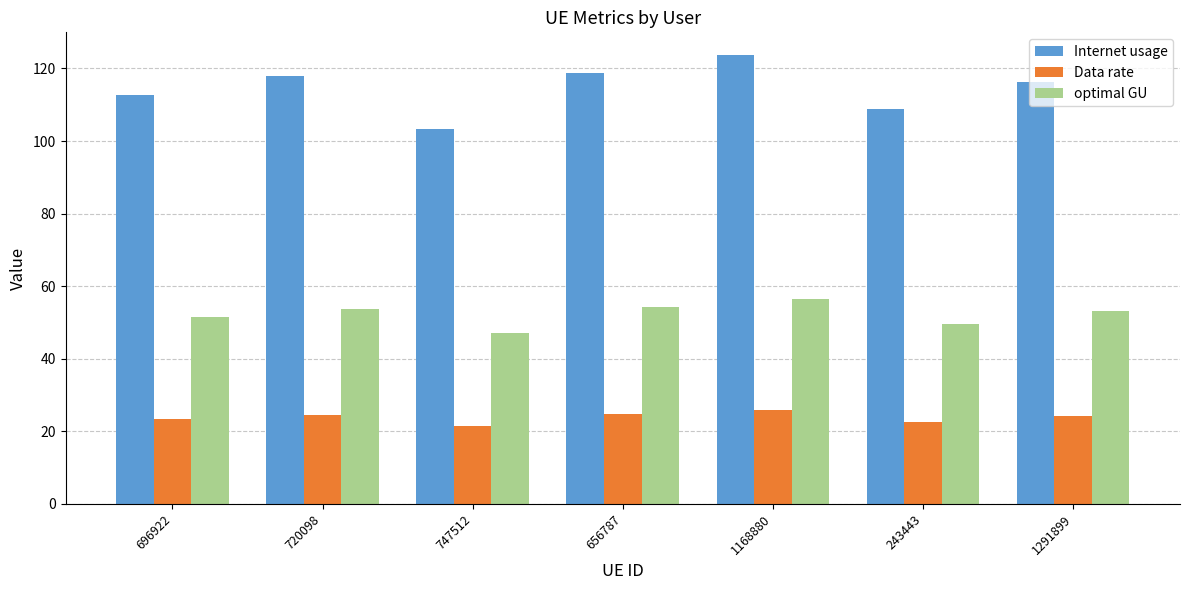

Which series changed the most between 720098 and 243443?

Internet usage